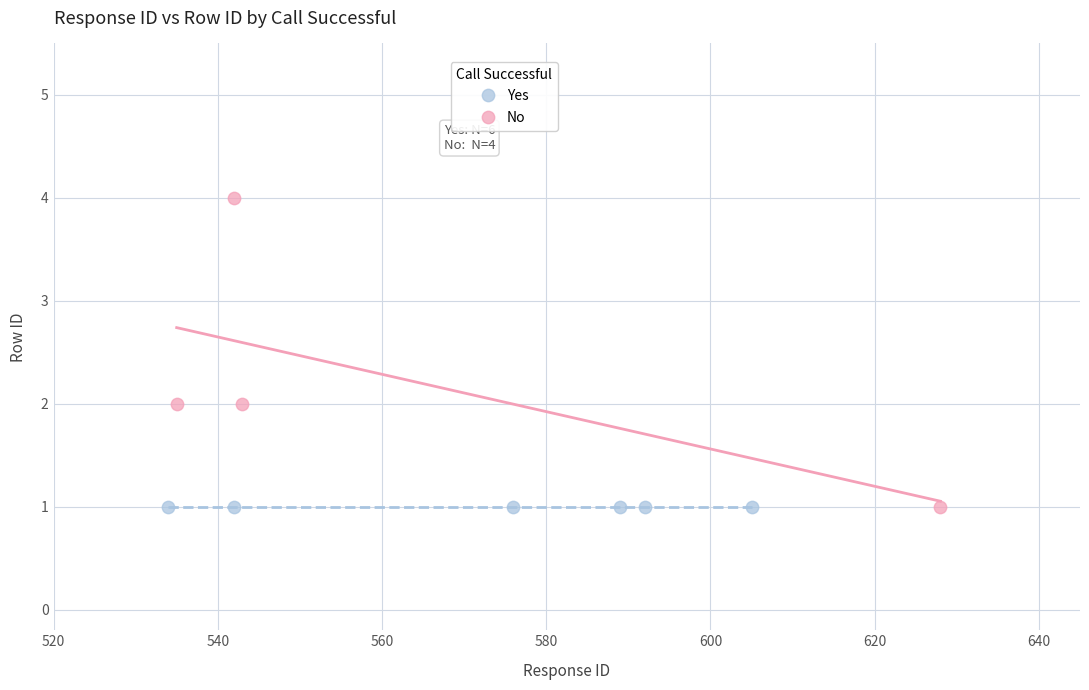

Which series reaches the maximum Y coordinate?

No